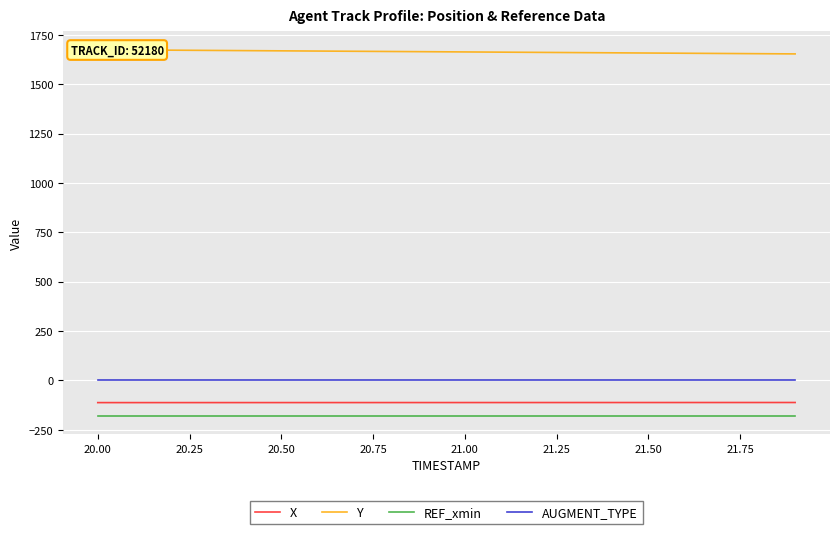

Reading left to right, list all the values displayed in this chart.

X: -112.1	-112.0	-112.0	-112.0	-111.9	-111.9	-111.9	-111.9	-111.8	-111.8	-111.8	-111.7	-111.7	-111.7	-111.6	-111.6	-111.6	-111.6	-111.5	-111.5
Y: 1675.7	1674.6	1673.5	1672.3	1671.2	1670.1	1669.0	1667.9	1666.8	1665.7	1664.6	1663.5	1662.4	1661.2	1660.1	1659.0	1657.9	1656.8	1655.7	1654.6
REF_xmin: -179.9	-179.9	-179.9	-179.9	-179.9	-179.9	-179.9	-179.9	-179.9	-179.9	-179.9	-179.9	-179.9	-179.9	-179.9	-179.9	-179.9	-179.9	-179.9	-179.9
AUGMENT_TYPE: 1.0	1.0	1.0	1.0	1.0	1.0	1.0	1.0	1.0	1.0	1.0	1.0	1.0	1.0	1.0	1.0	1.0	1.0	1.0	1.0